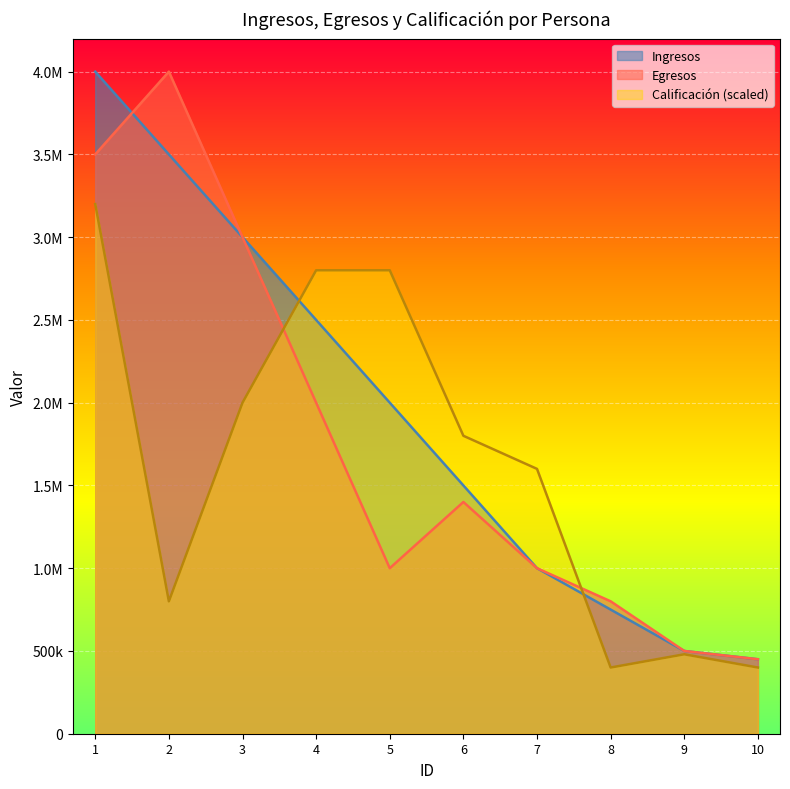

Reading left to right, what are all the values shown in this chart?

Ingresos: 4000000	3500000	3000000	2500000	2000000	1500000	1000000	750000	500000	450000
Egresos: 3500000	4000000	3000000	2000000	1000000	1400000	1000000	800000	500000	450000
Calificación: 3200000	800000	2000000	2800000	2800000	1800000	1600000	400000	480000	400000